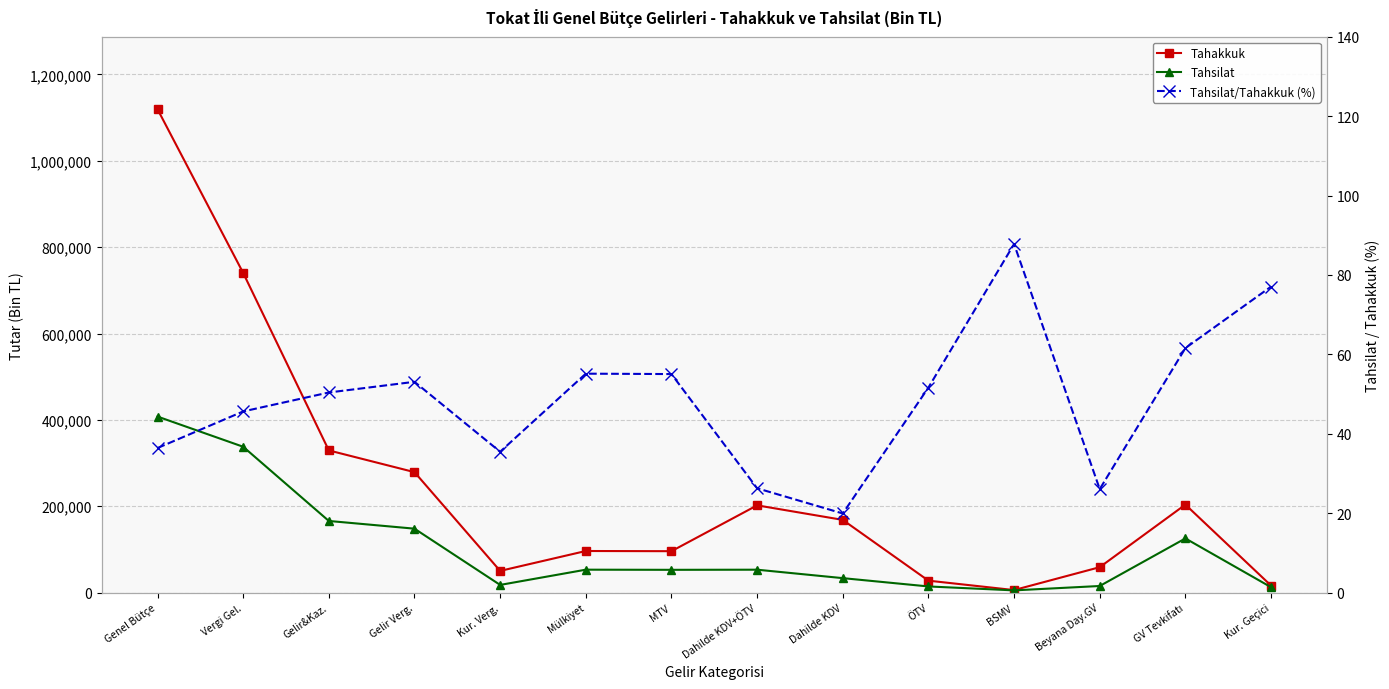

True or false: Tahsilat has a value of 20285.1 at Dahilde KDV.

False